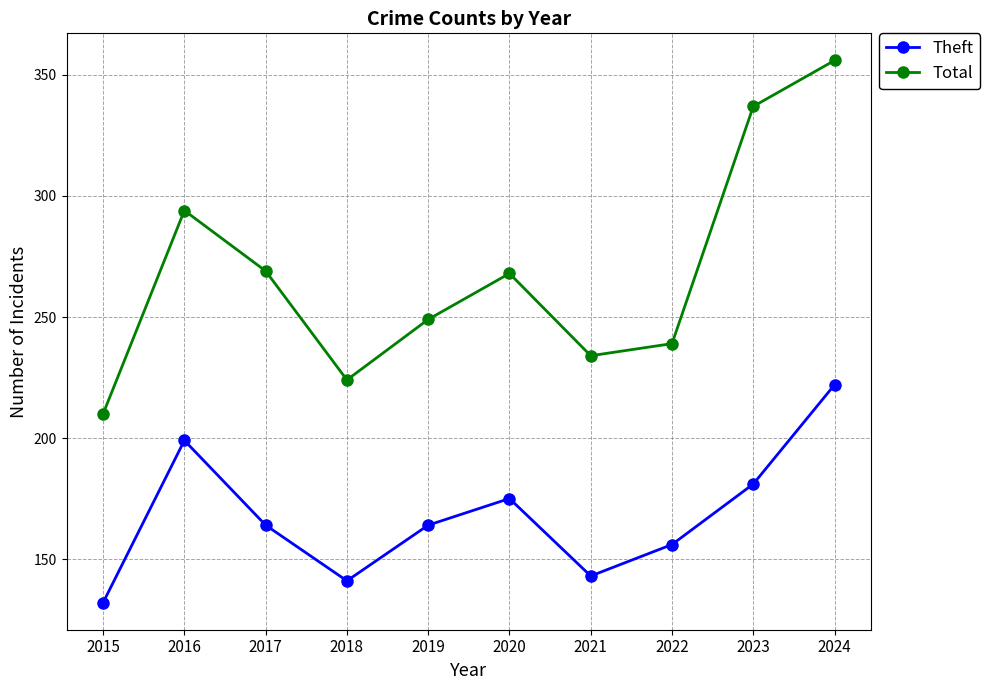

List the series in order of their overall mean, lowest first.

Theft, Total